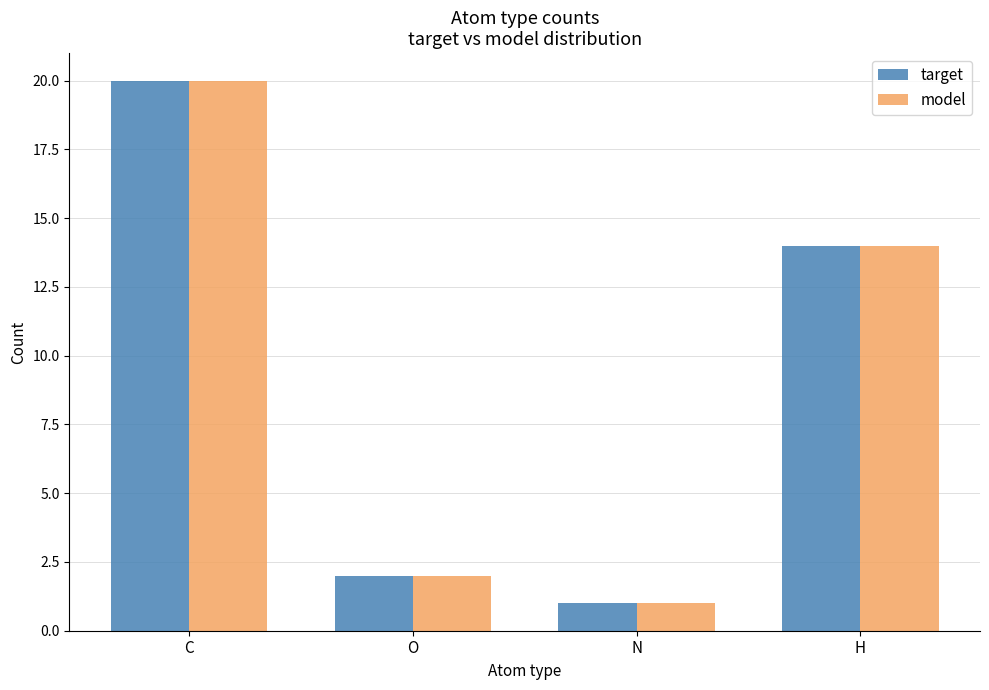

What is the difference between the maximum and second lowest values in the model series?

18